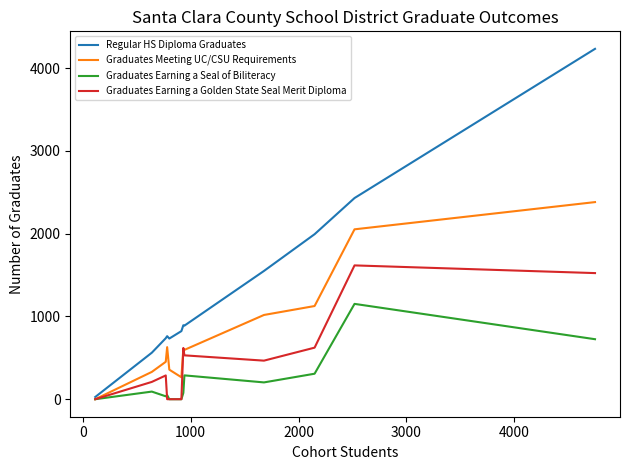

What is the greatest value displayed?

4234